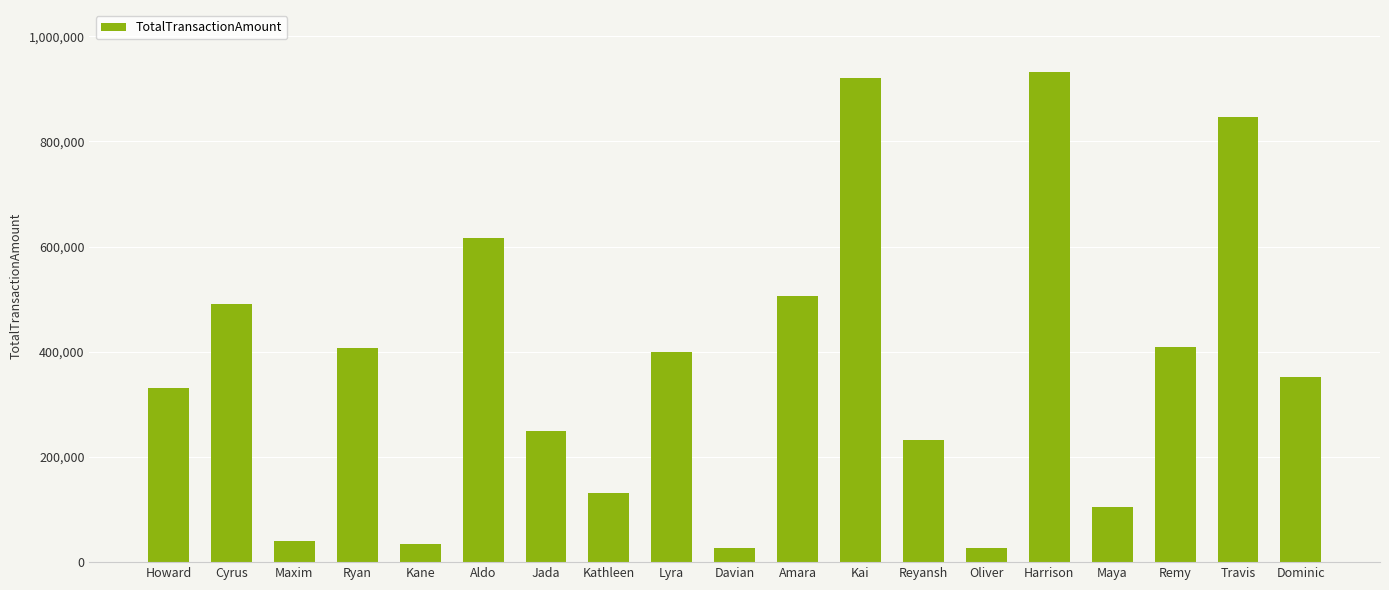

Are the bars horizontal?

No